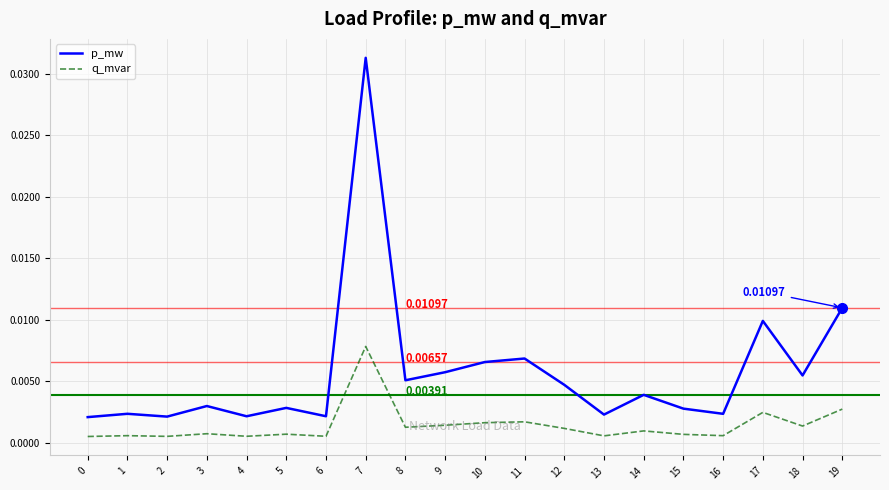

Which series has the widest spread of values?

p_mw